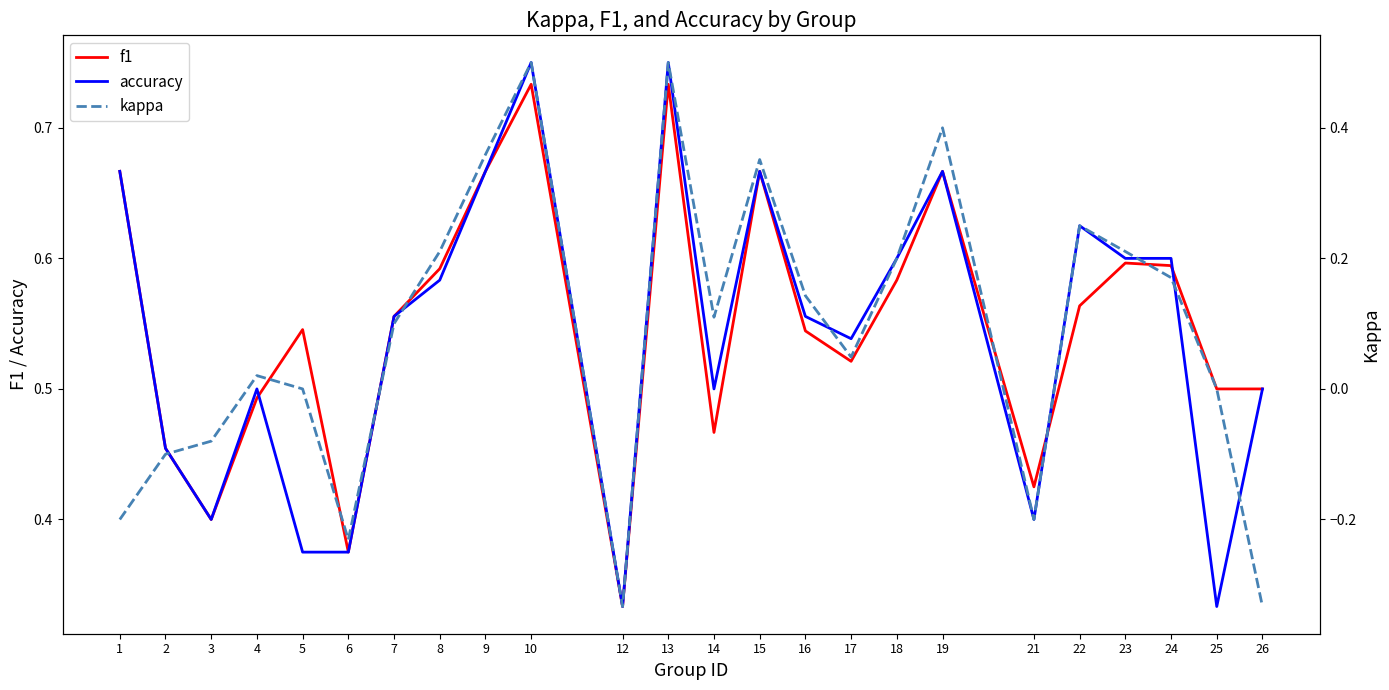

Which has a higher value, 2 or 16?

16